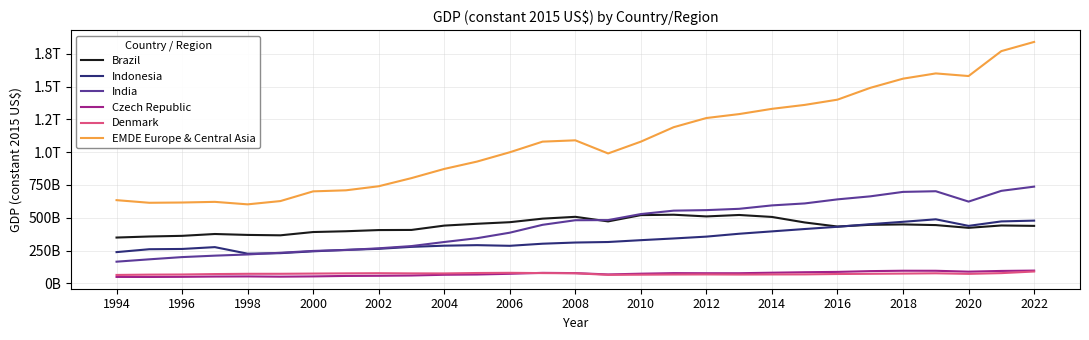

What are all the series names shown in the legend?

Brazil, Indonesia, India, Czech Republic, Denmark, EMDE Europe & Central Asia